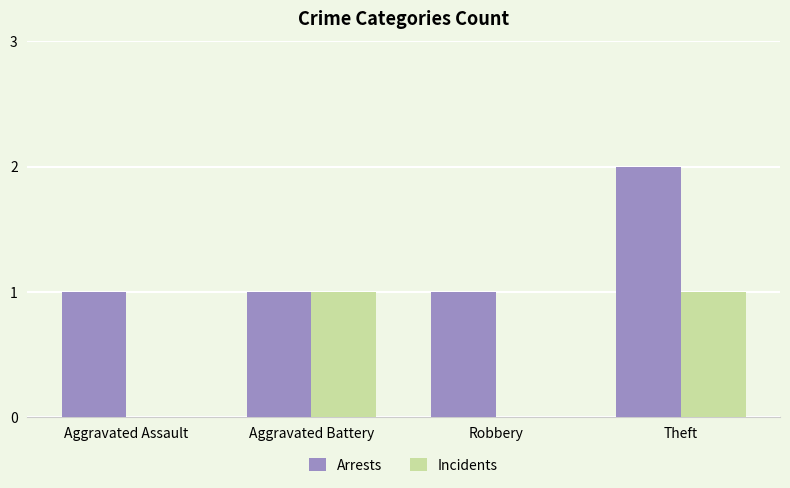

Reading right to left, transcribe all the data shown in this chart.

Arrests: Theft=2	Robbery=1	Aggravated Battery=1	Aggravated Assault=1
Incidents: Theft=1	Robbery=0	Aggravated Battery=1	Aggravated Assault=0